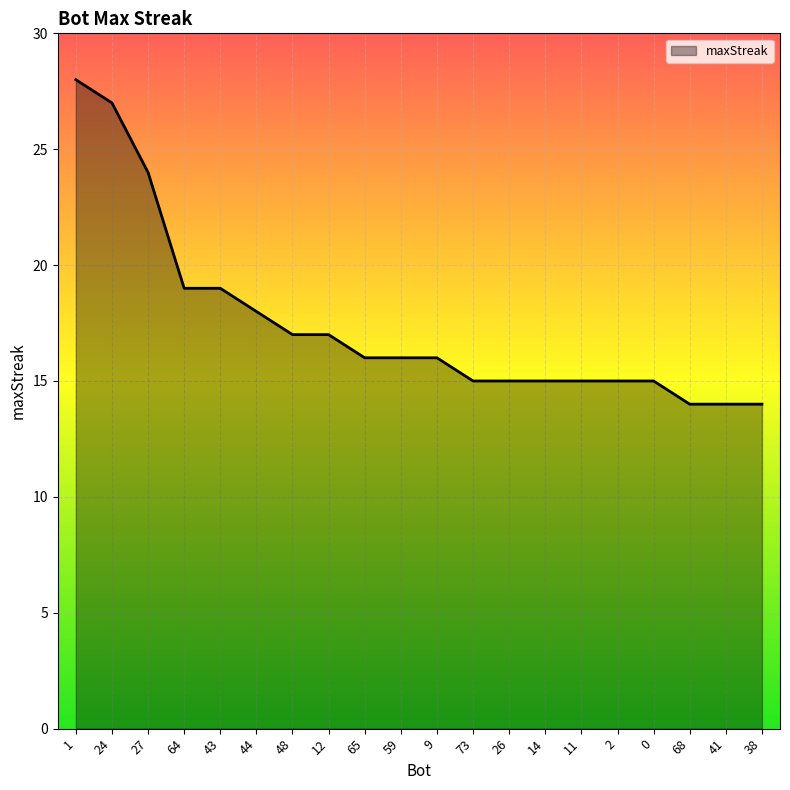

How many lines are shown in the chart?

1